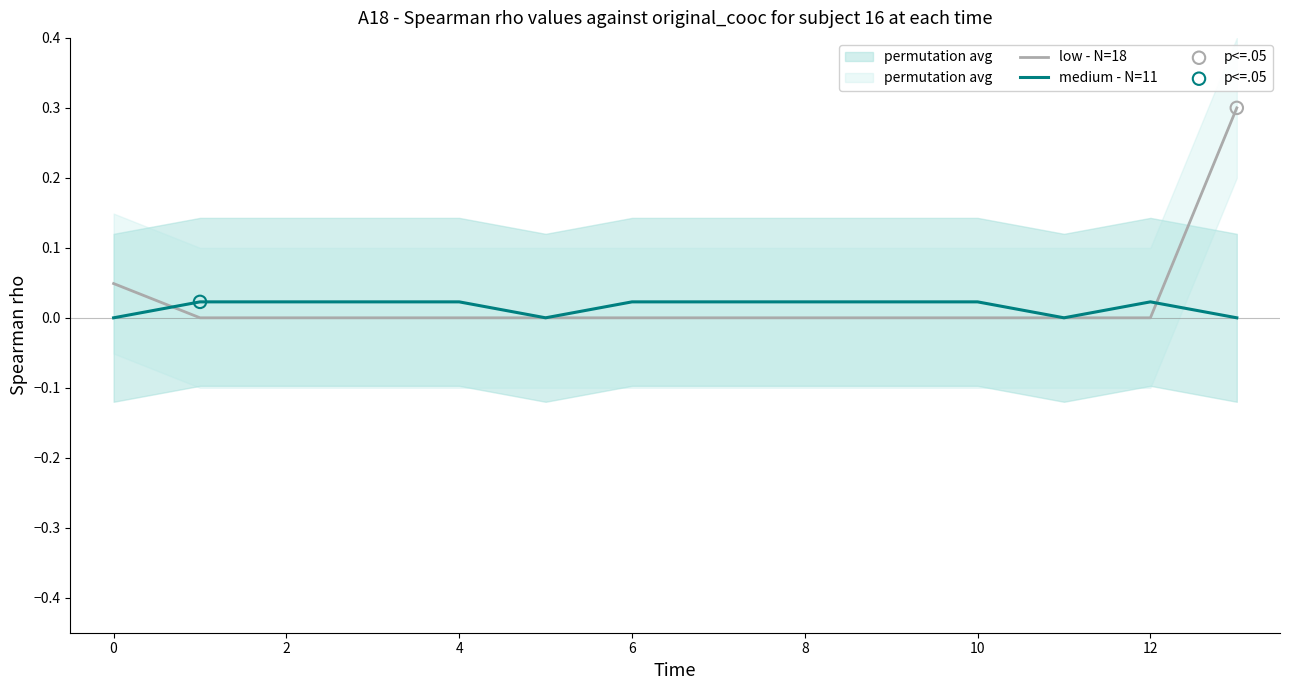

At which category is the sum across all series the highest?

13